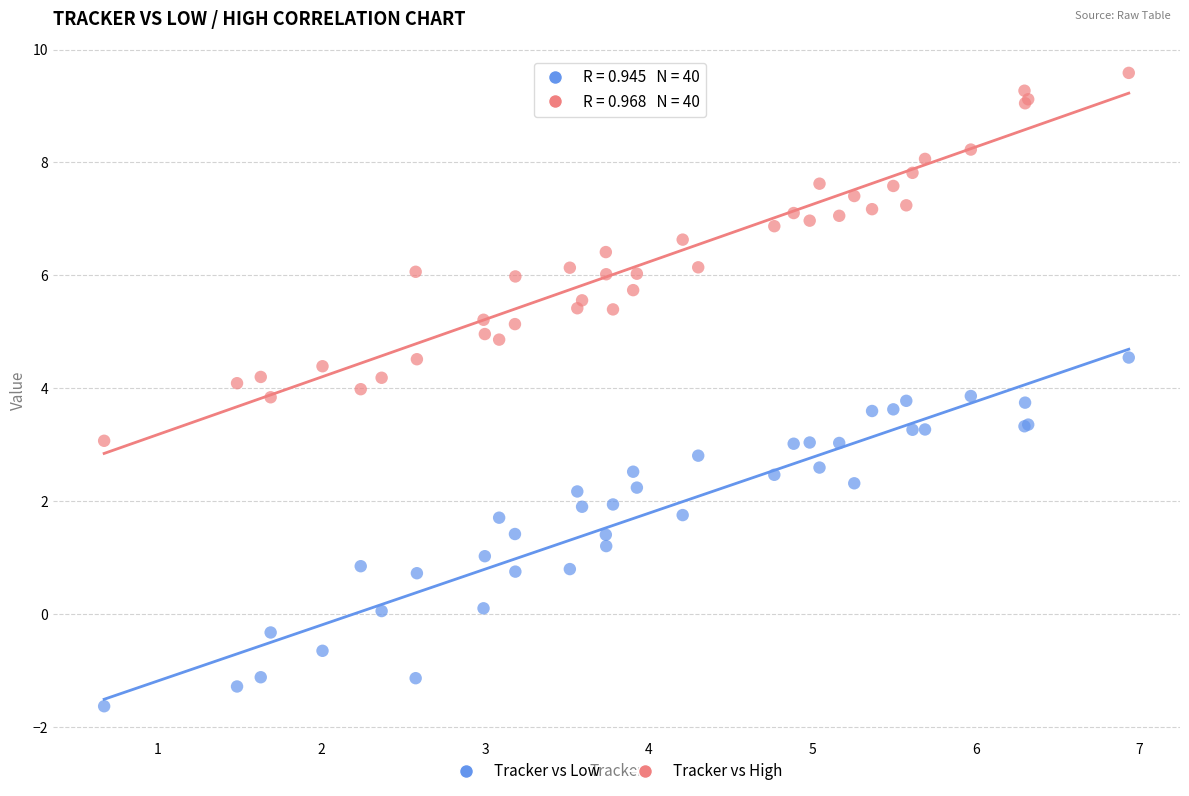

Which series contains the highest Y value?

Tracker vs High